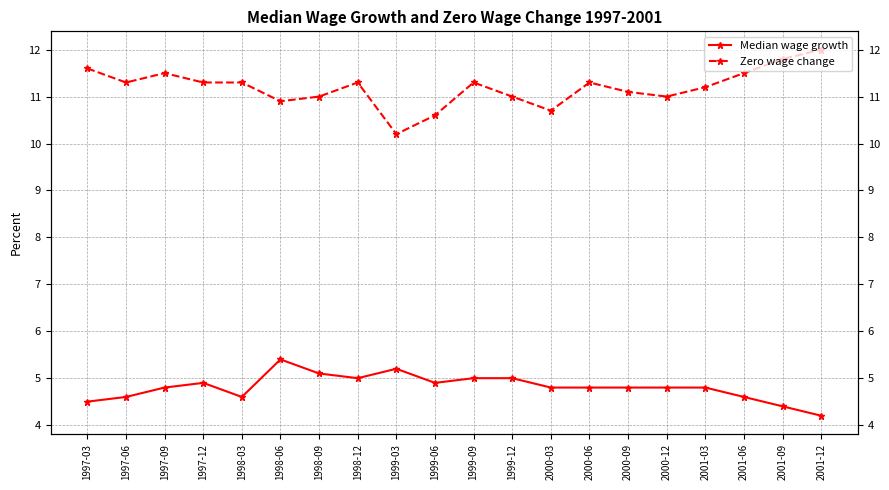

Reading left to right, list all the values displayed in this chart.

Median wage growth: 1997-03=4.5	1997-06=4.6	1997-09=4.8	1997-12=4.9	1998-03=4.6	1998-06=5.4	1998-09=5.1	1998-12=5.0	1999-03=5.2	1999-06=4.9	1999-09=5.0	1999-12=5.0	2000-03=4.8	2000-06=4.8	2000-09=4.8	2000-12=4.8	2001-03=4.8	2001-06=4.6	2001-09=4.4	2001-12=4.2
Zero wage change: 1997-03=11.6	1997-06=11.3	1997-09=11.5	1997-12=11.3	1998-03=11.3	1998-06=10.9	1998-09=11.0	1998-12=11.3	1999-03=10.2	1999-06=10.6	1999-09=11.3	1999-12=11.0	2000-03=10.7	2000-06=11.3	2000-09=11.1	2000-12=11.0	2001-03=11.2	2001-06=11.5	2001-09=11.8	2001-12=12.0